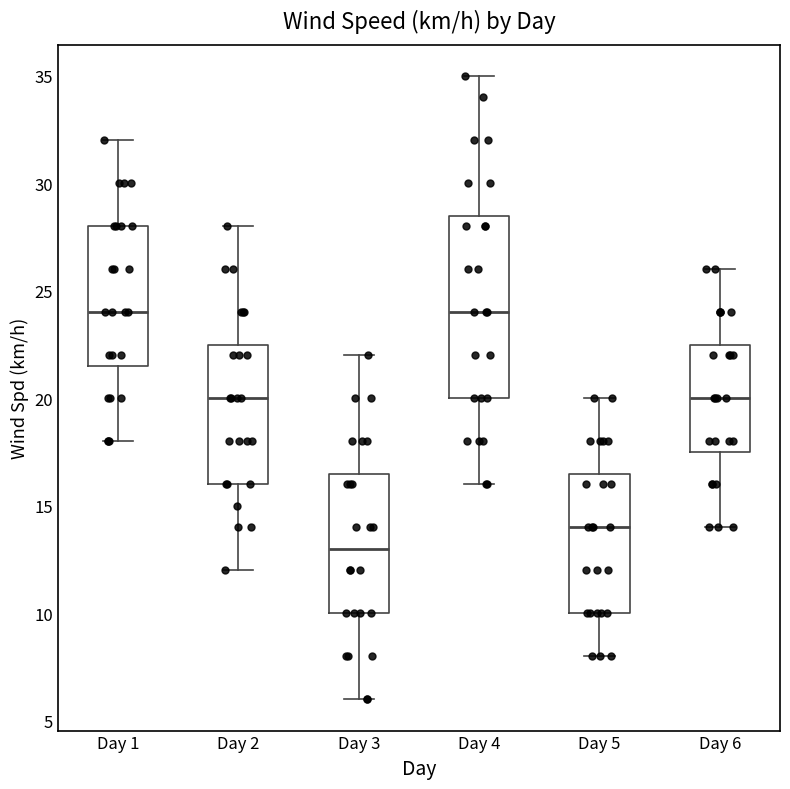

Reading left to right, transcribe this box plot: for each box, give where its median line is, the range the box spans, and where its two whiskers end, as read against the y-axis. The values are not printed on the chart, so give them approximately, as read against the axis.

Day 1: median 24.0, box 21.5 to 28.0, whiskers 18.0 to 32.0
Day 2: median 20.0, box 16.0 to 22.5, whiskers 12.0 to 28.0
Day 3: median 13.0, box 10.0 to 16.5, whiskers 6.0 to 22.0
Day 4: median 24.0, box 20.0 to 28.5, whiskers 16.0 to 35.0
Day 5: median 14.0, box 10.0 to 16.5, whiskers 8.0 to 20.0
Day 6: median 20.0, box 17.5 to 22.5, whiskers 14.0 to 26.0